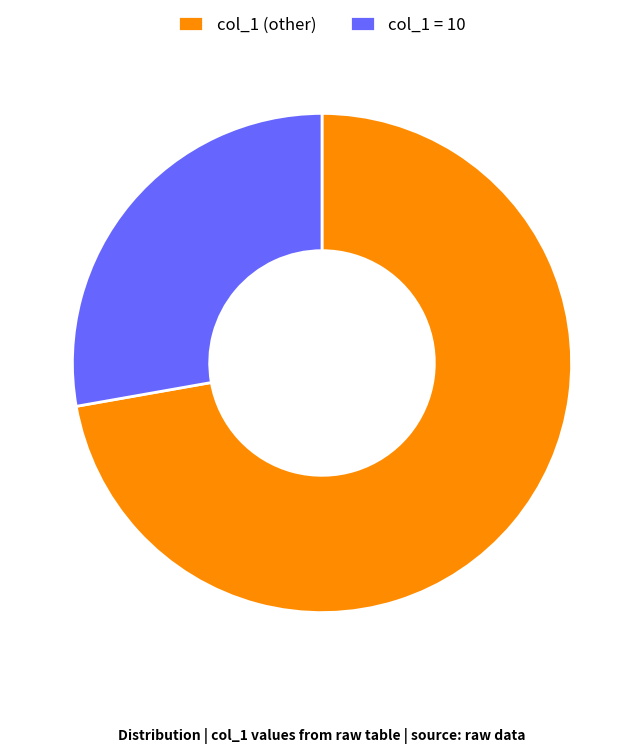

Between col_1 = 10 and col_1 (other), which is larger?

col_1 (other)